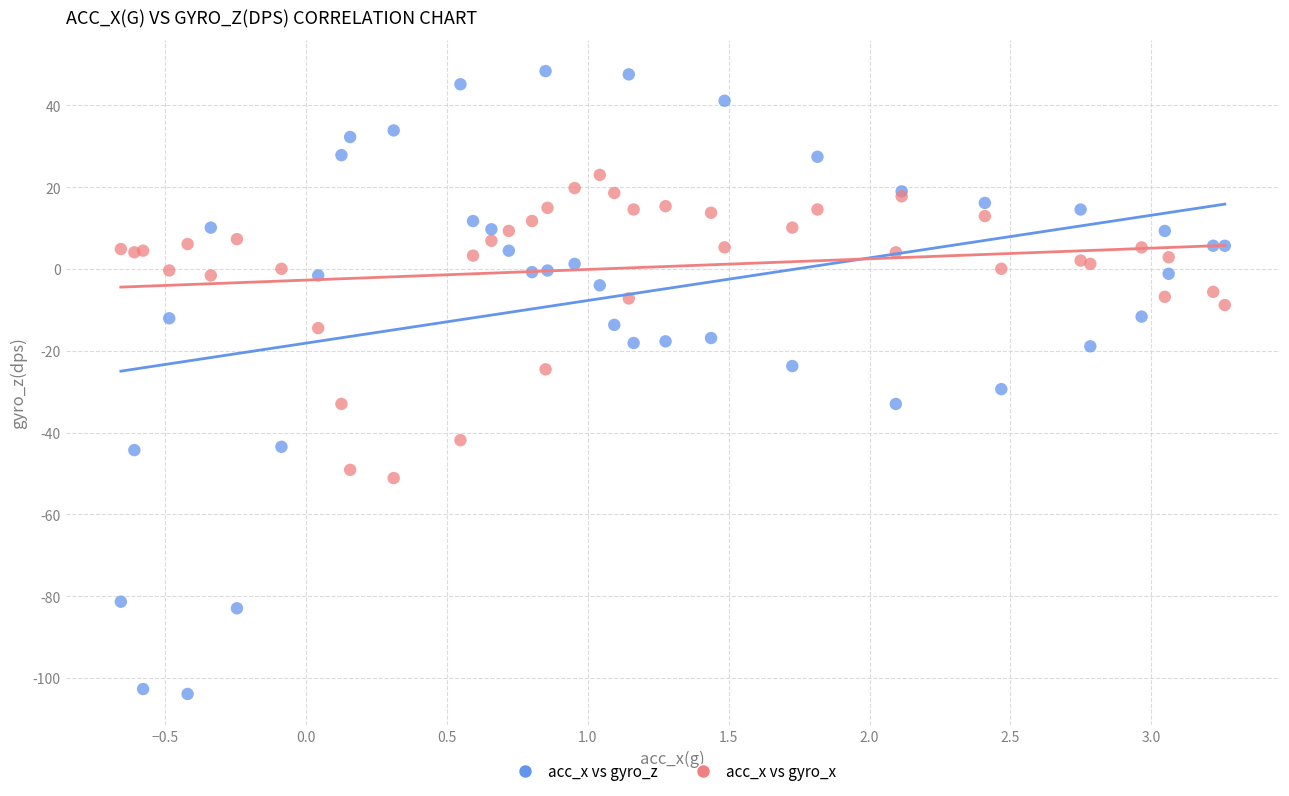

Which series contains the highest Y value?

acc_x vs gyro_z